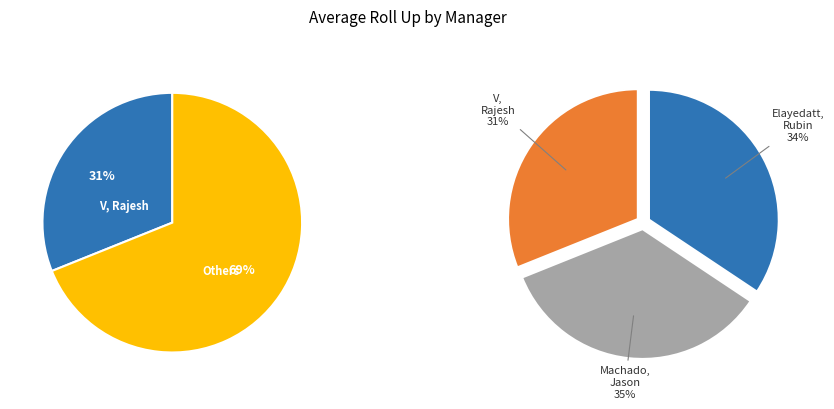

Approximately how many times larger is the value at Elayedatt, Rubin compared to Machado, Jason?

1.0